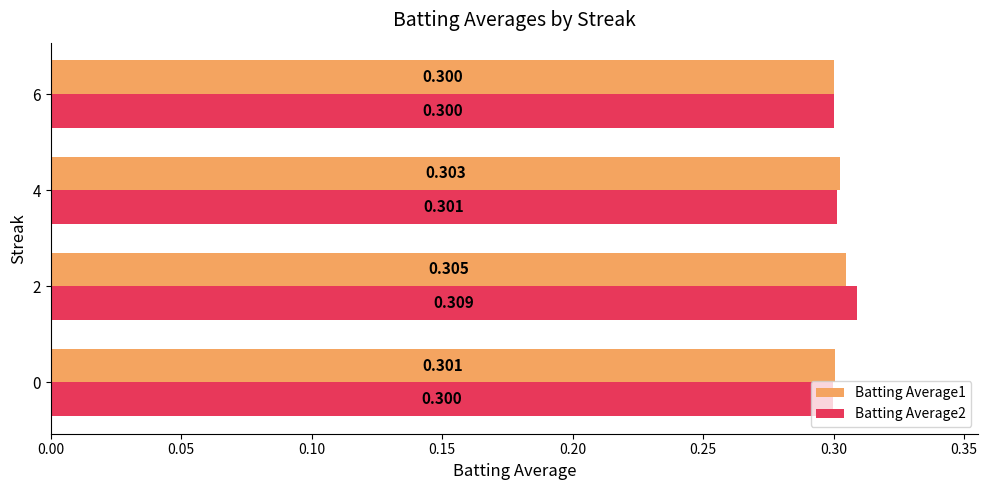

Is the value of Batting Average2 at 2 greater than the value of Batting Average1 at 4?

Yes